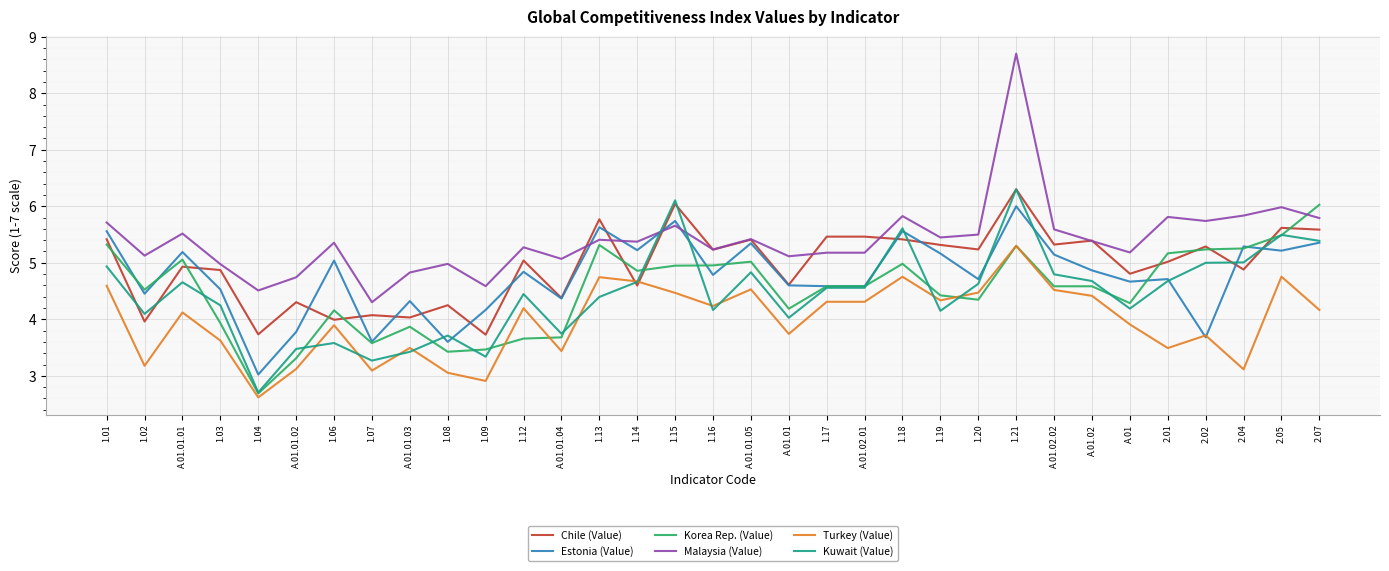

After their last crossing, which series has the higher values: Turkey (Value) or Chile (Value)?

Chile (Value)